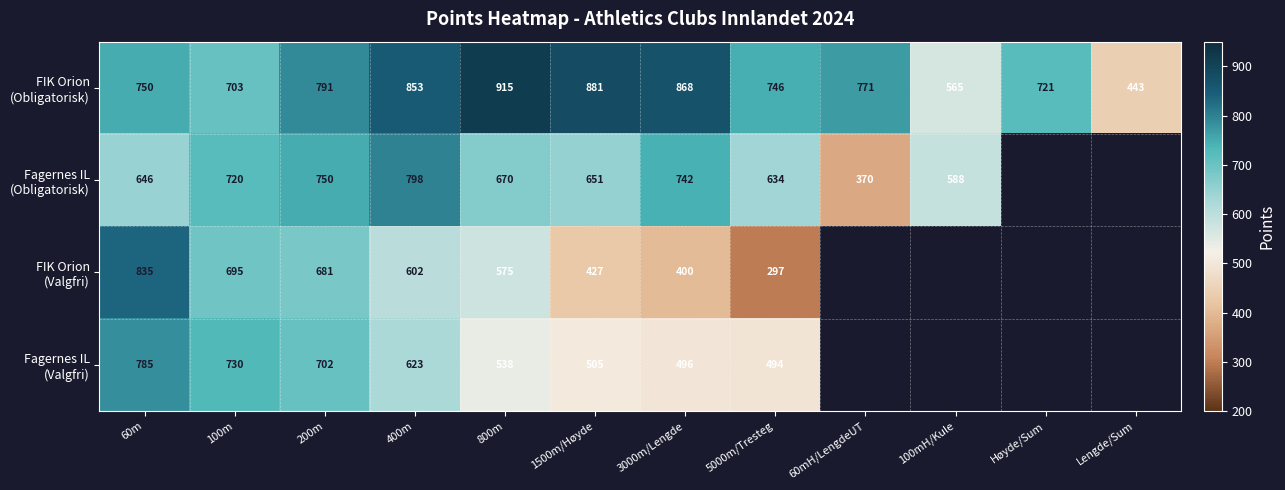

What is the spread (max minus min) of values at 100m?

35